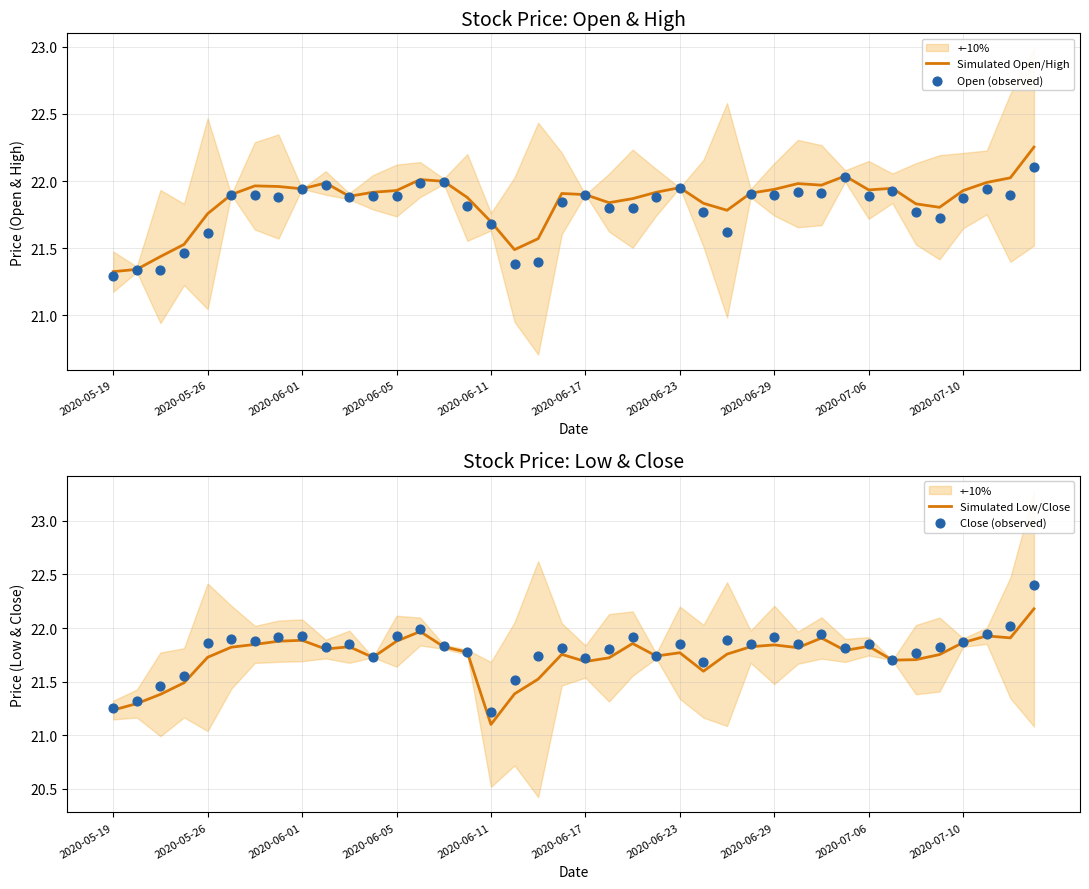

What is the total value across all series at 31?

87.7